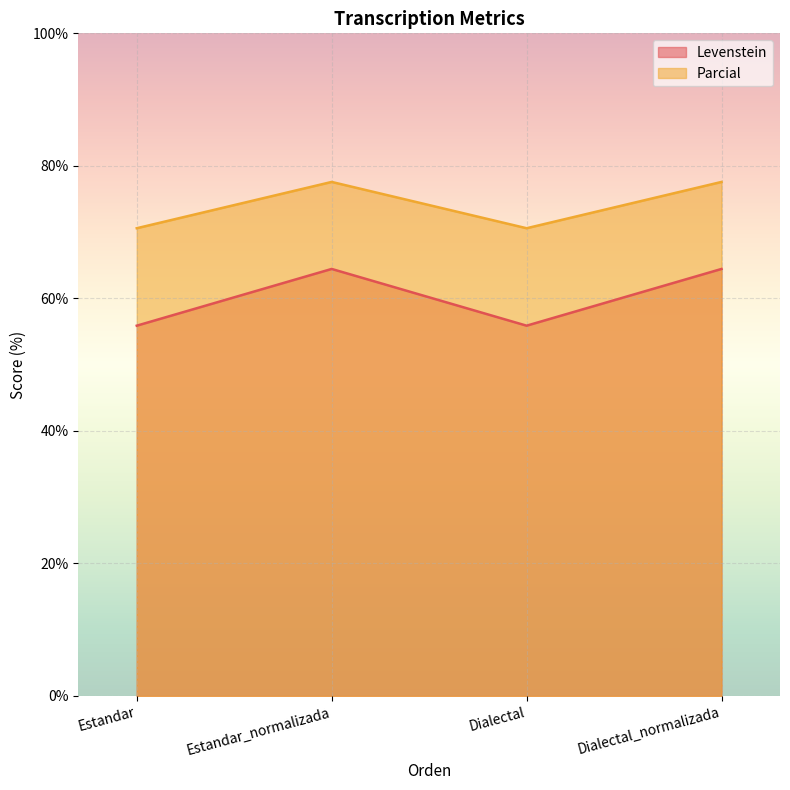

What is the label of the 1st point from the right?

Dialectal_normalizada